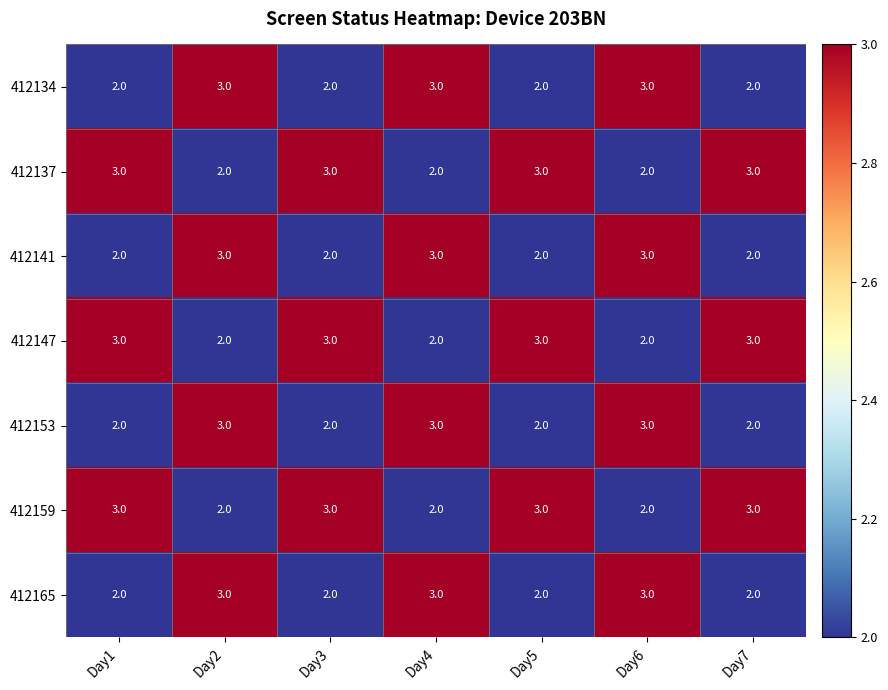

How many values in the 412153 series exceed 2?

3